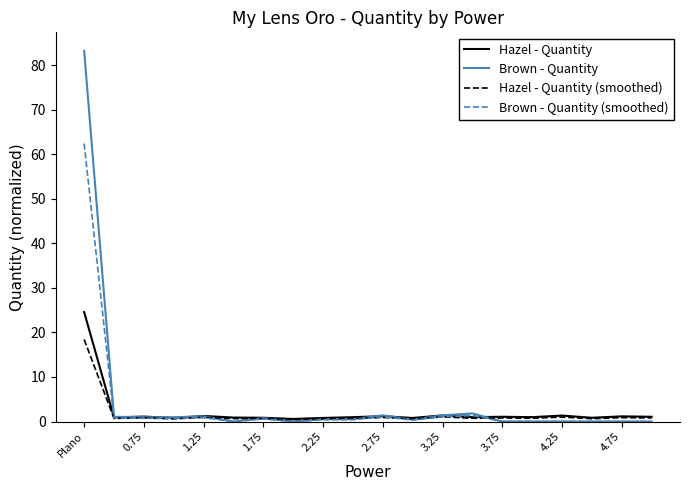

List the series in order of their peak value, lowest first.

Hazel - Quantity (smoothed), Hazel - Quantity, Brown - Quantity (smoothed), Brown - Quantity